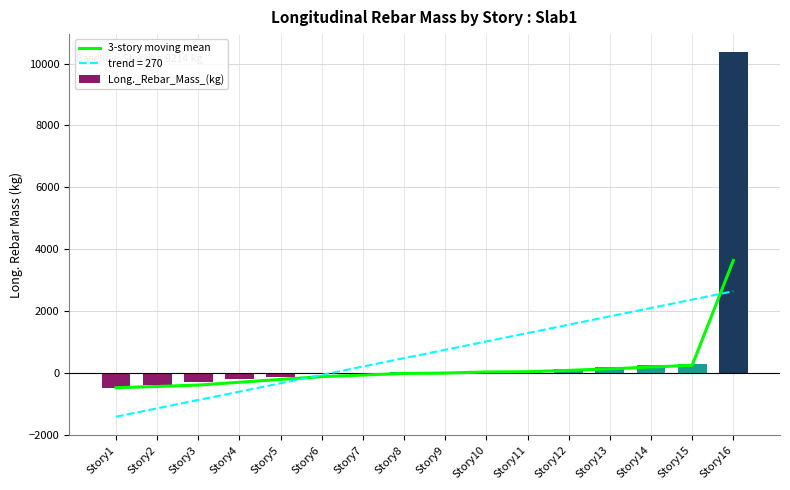

What is the sum of the Long._Rebar_Mass_(kg) values at Story3 and Story10?

-248.3